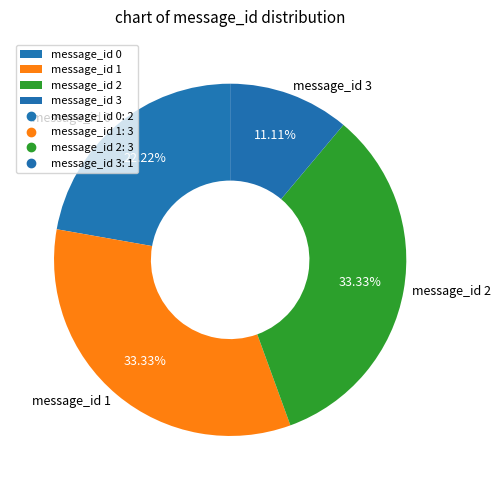

What portion of the pie excludes message_id 3?

88.9%